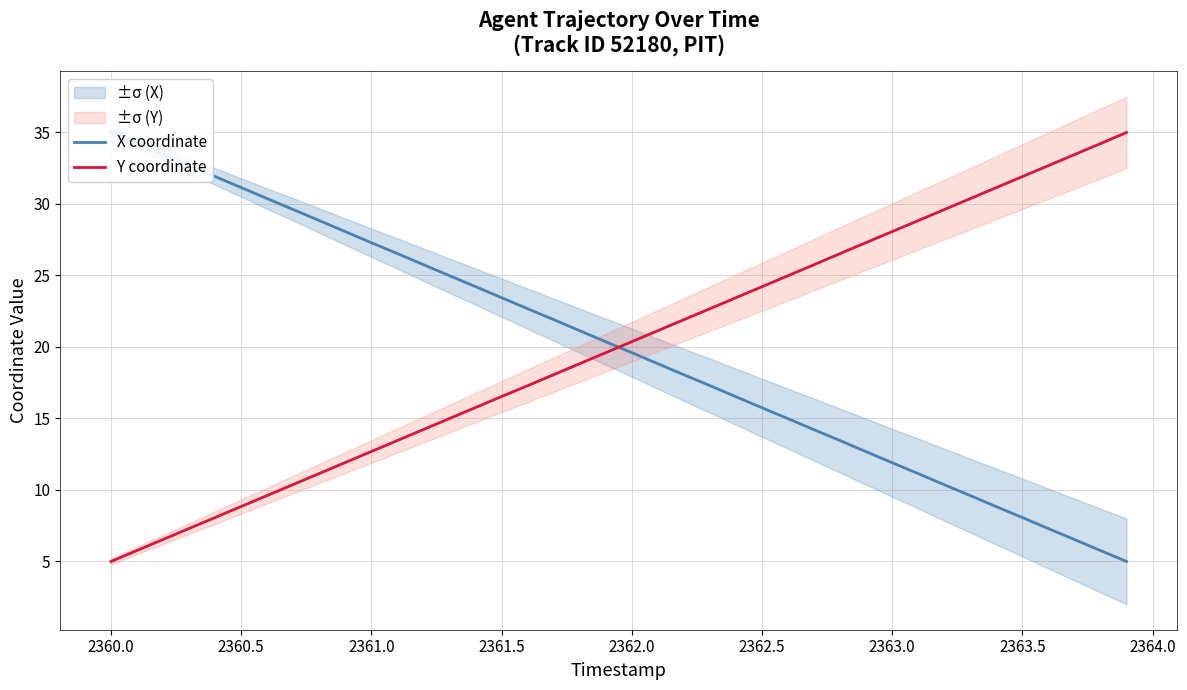

How many lines are shown in the chart?

2